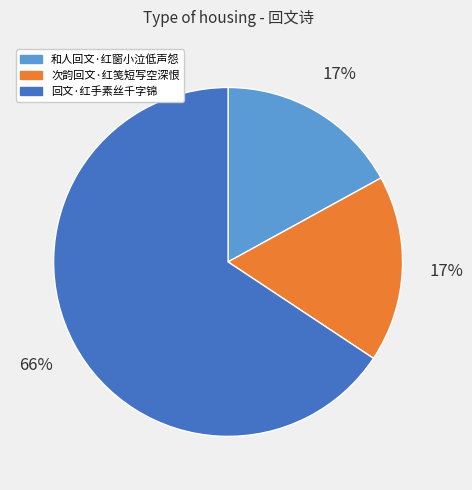

Combined, do 次韵回文·红笺短写空深恨 and 回文·红手素丝千字锦 account for over 50%?

Yes